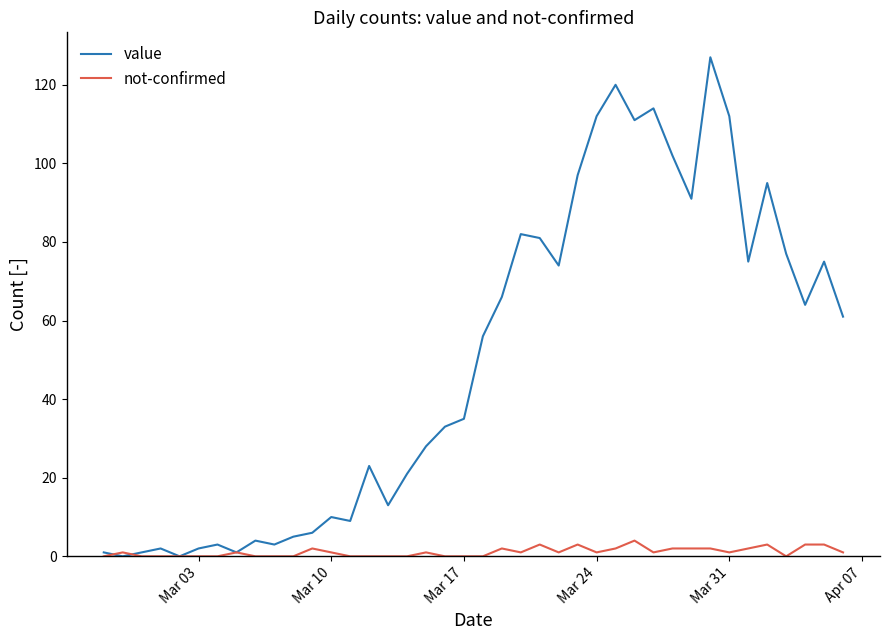

Rank the series by their average value, from highest to lowest.

value, not-confirmed